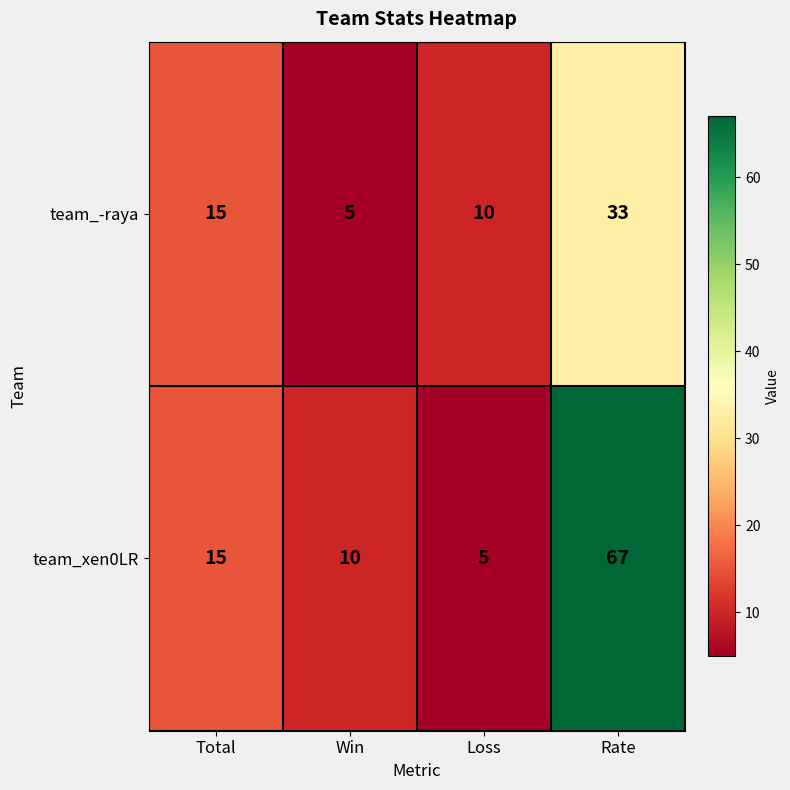

What value does the team_xen0LR series have at Win, to the nearest 10?

10